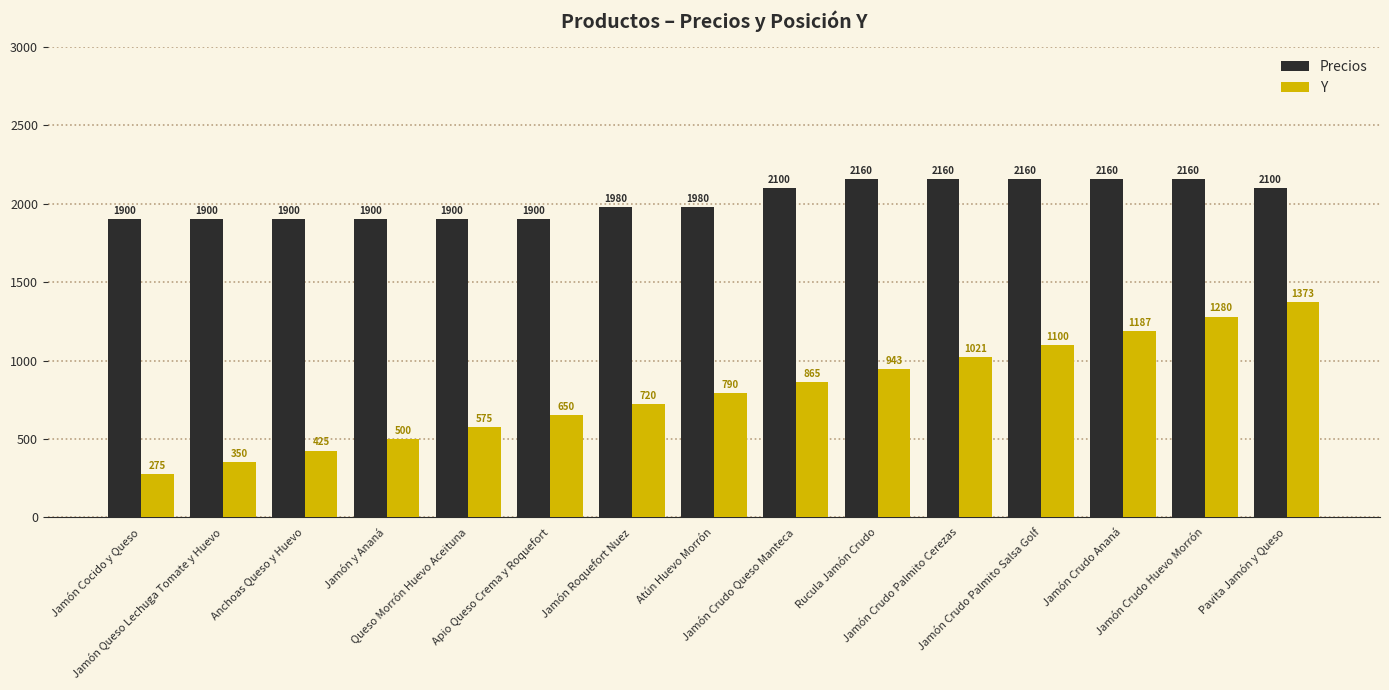

At which label does Y reach its peak?

Pavita Jamón y Queso